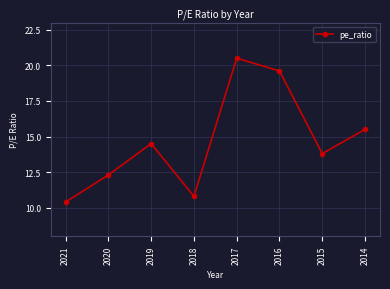

How many points are higher than both their immediate neighbors (excluding endpoints)?

2